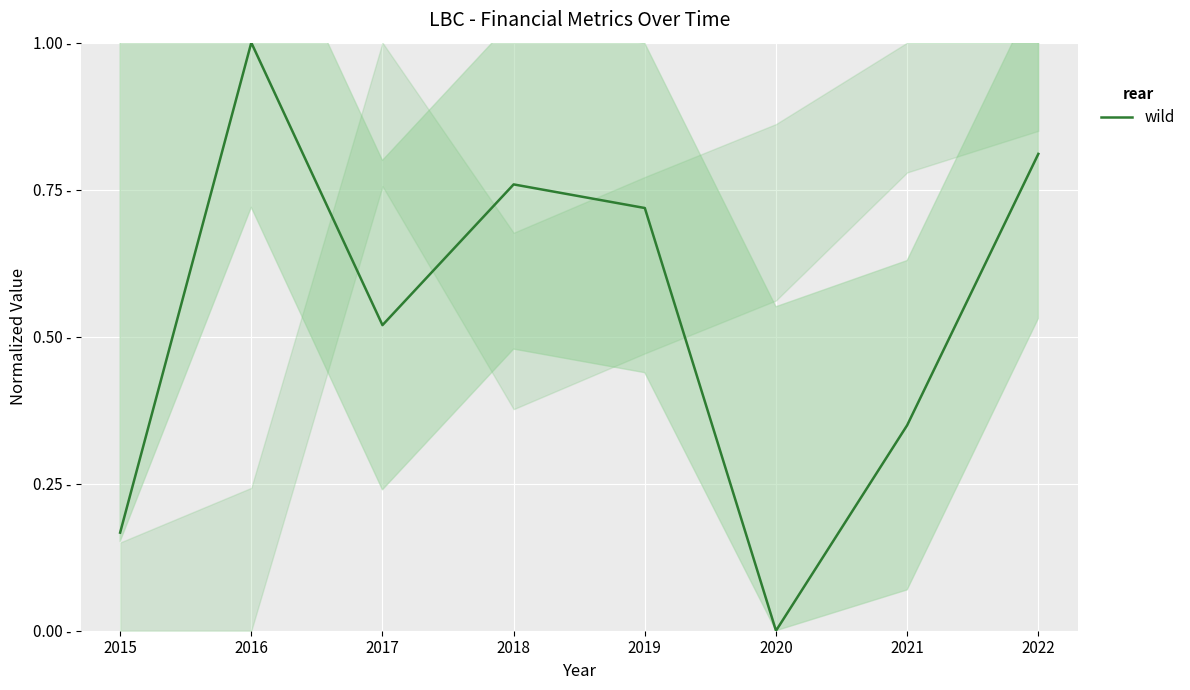

What is the difference between the maximum and minimum values?

1.0